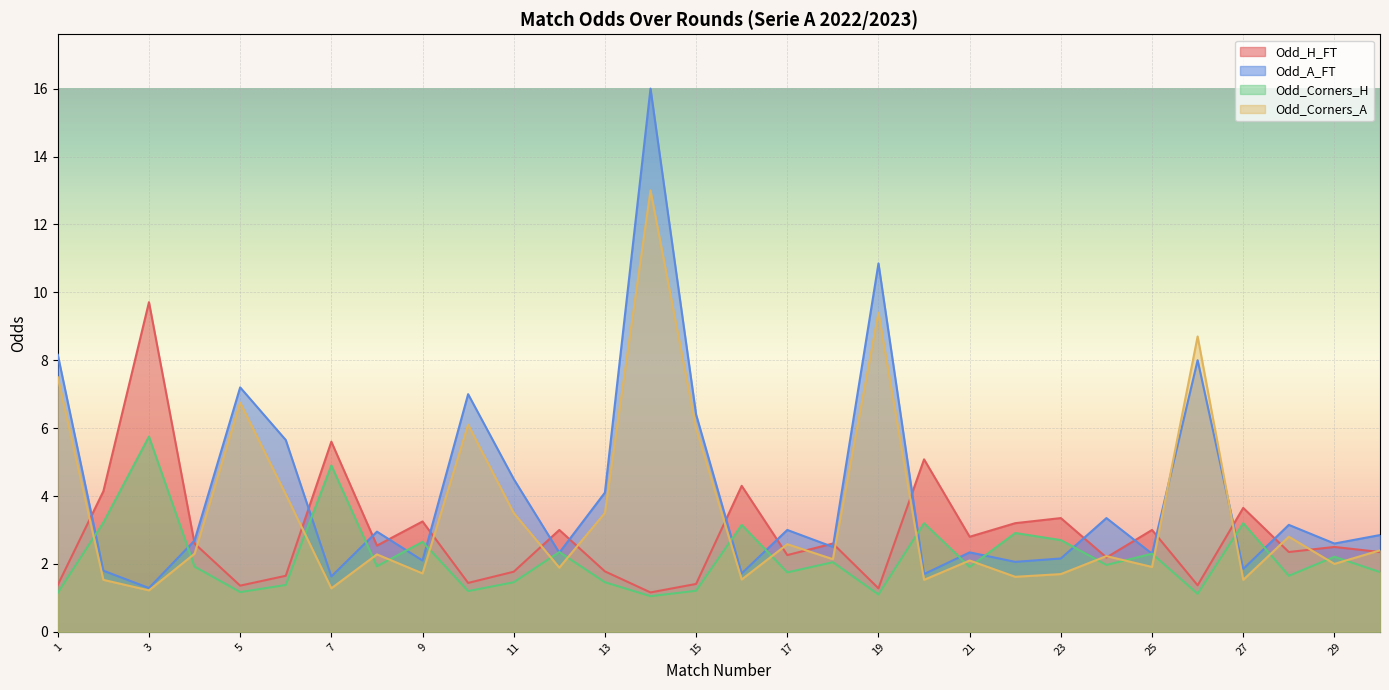

Which series ends up on top after the final intersection of Odd_Corners_A and Odd_A_FT?

Odd_A_FT